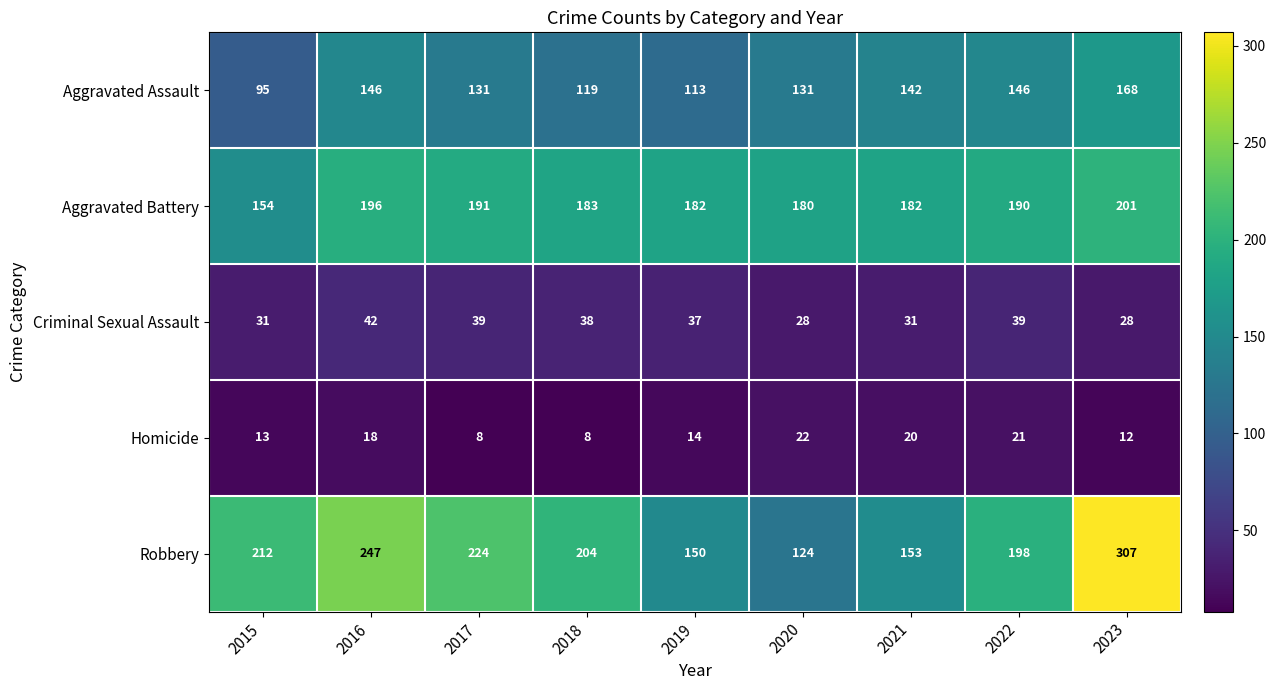

Which category has the lowest value in the Aggravated Battery series?

2015